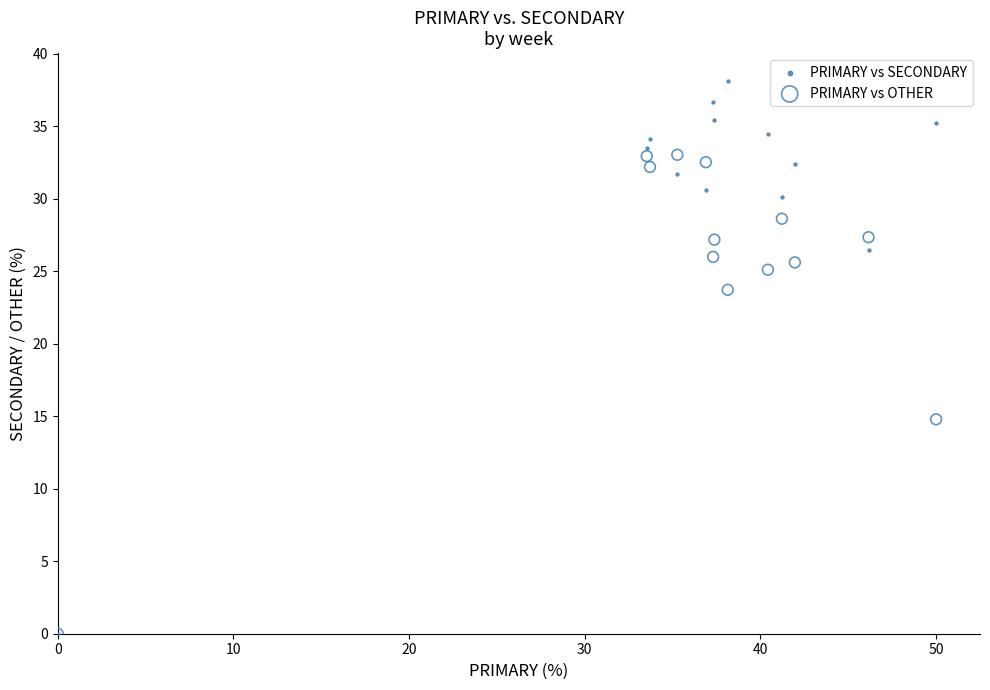

Across all series, what Y value is closest to 19?

14.8